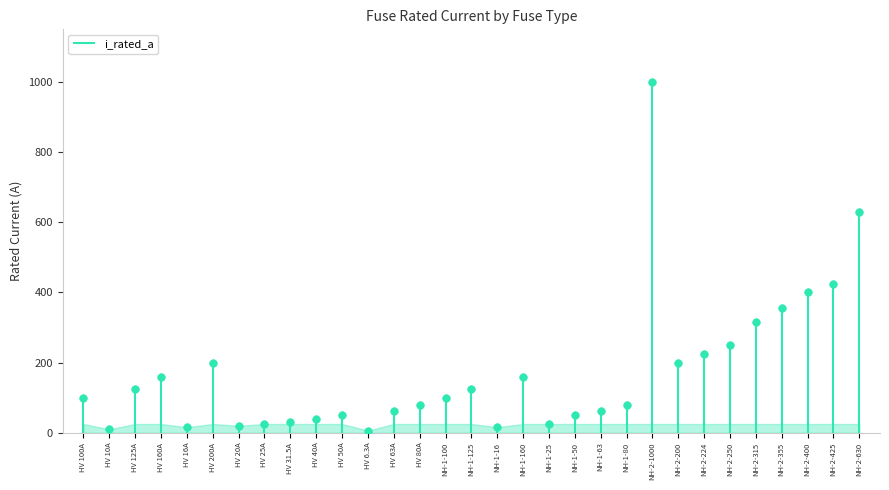

What is the change in value from HV 160A to NH-1-25?

-135.0